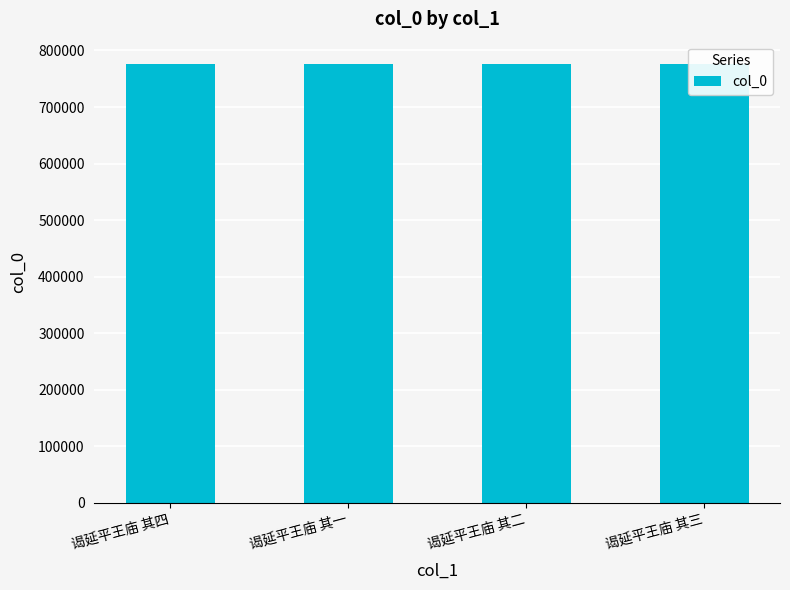

What is the difference between the values at 谒延平王庙 其四 and 谒延平王庙 其二?

2